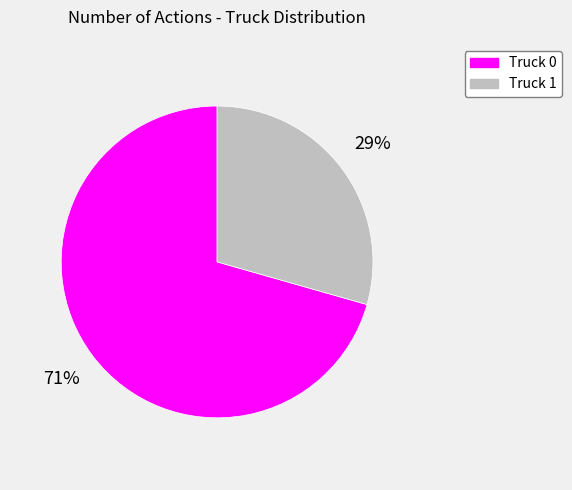

Count the number of slices in the pie.

2